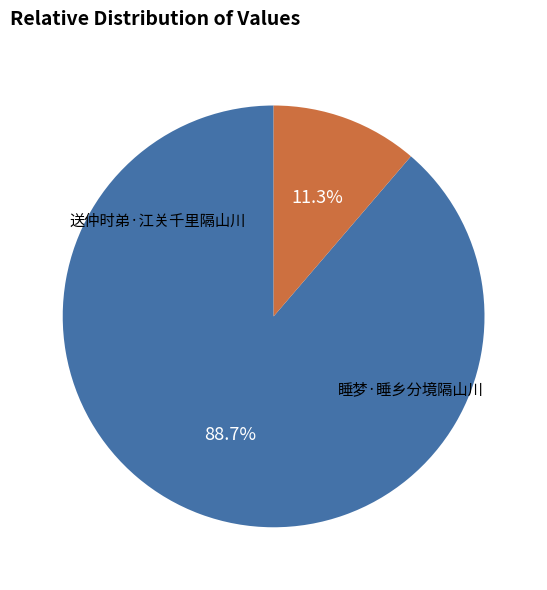

What is the largest slice in the pie chart?

送仲时弟·江关千里隔山川